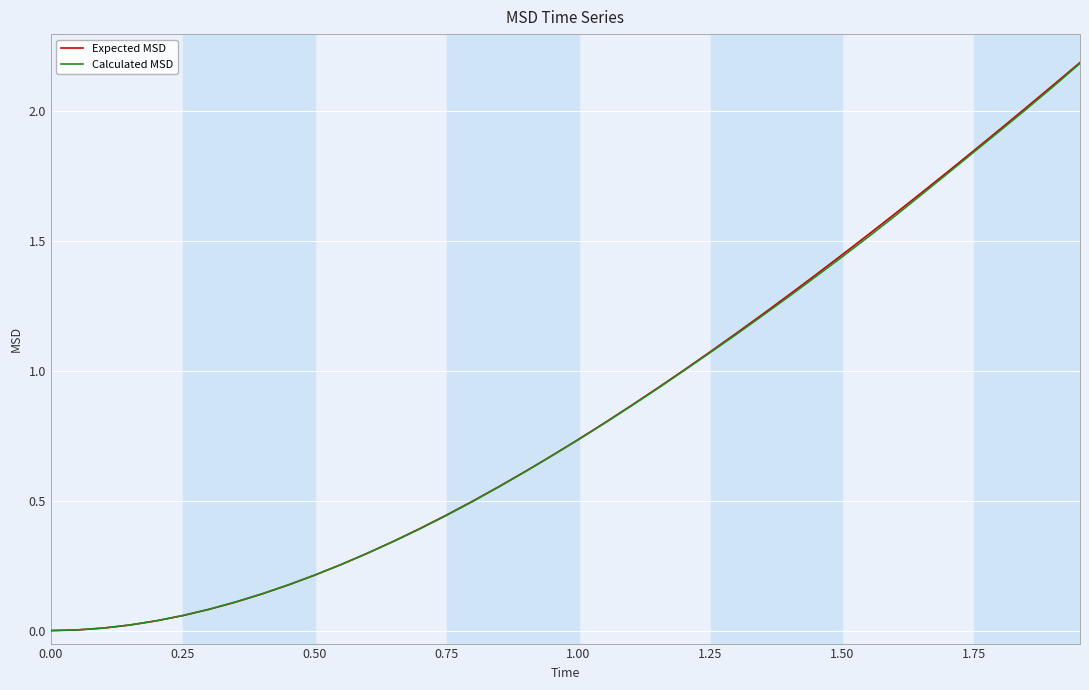

What is the highest value of the Calculated MSD series?

2.2